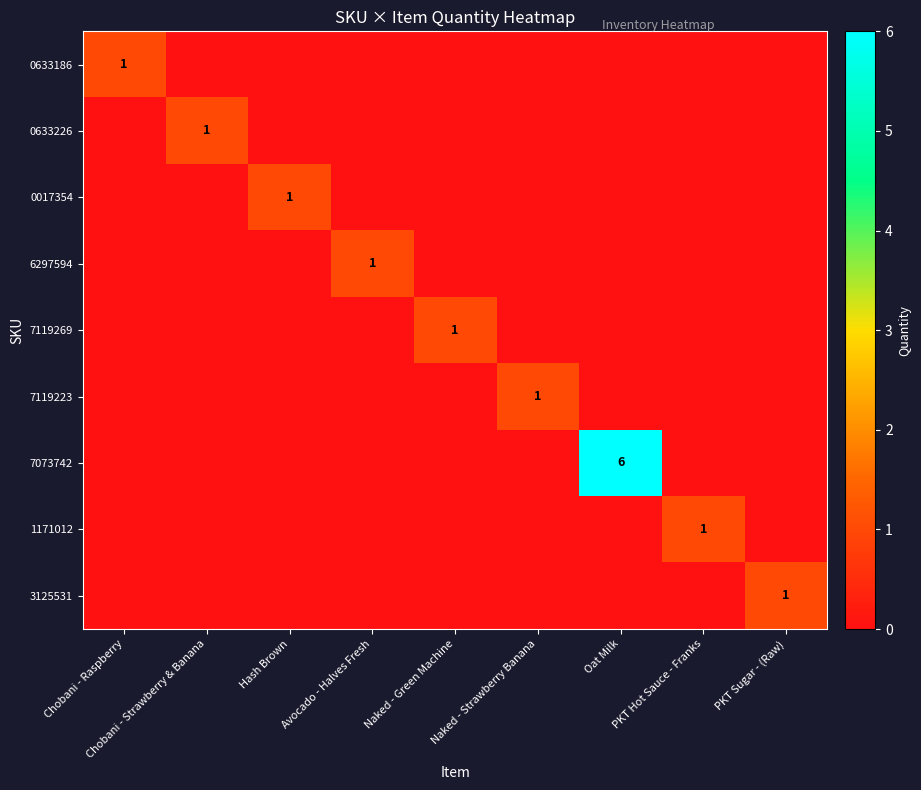

The value of 0633186 at Chobani - Raspberry is 0. True or false?

False